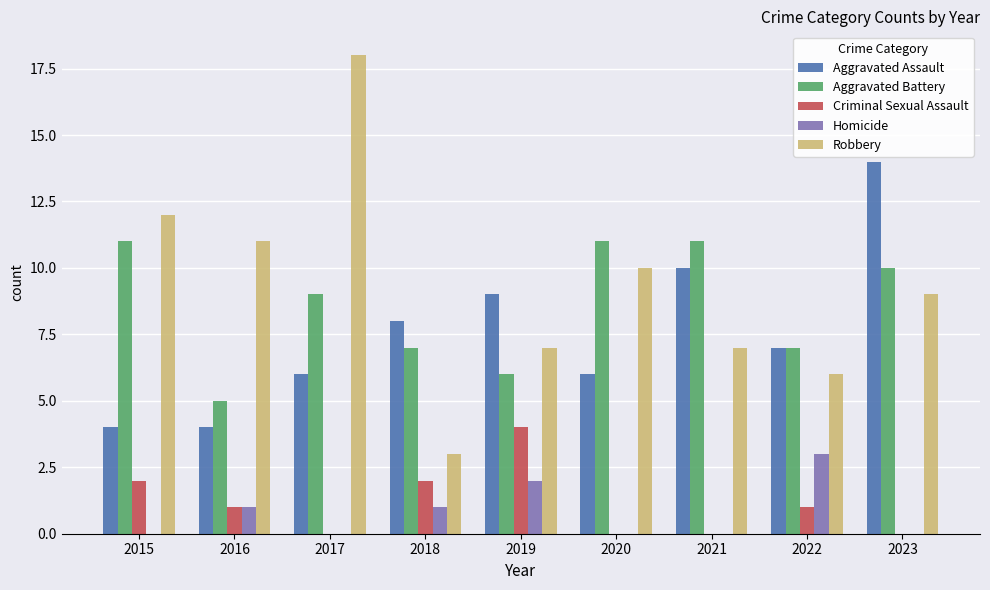

What is the maximum value shown in the chart?

18